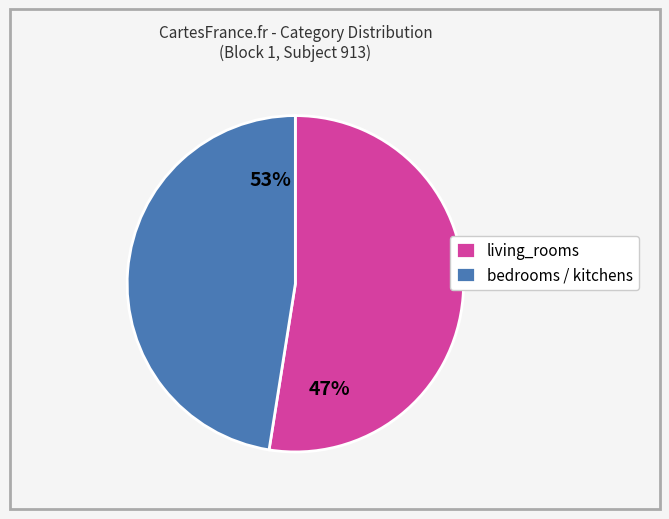

What is the largest slice in the pie chart?

living_rooms